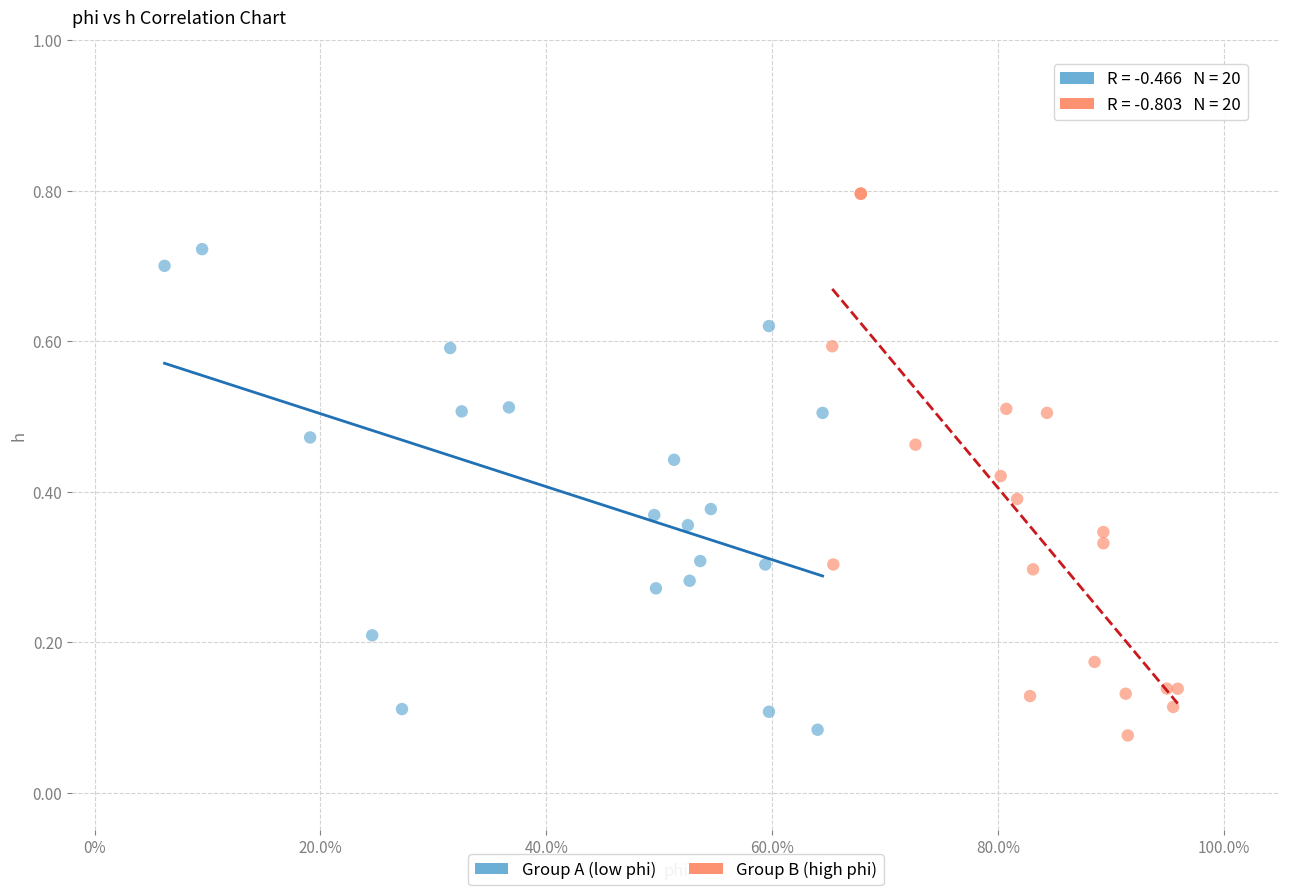

Which series contains the highest Y value?

Group B (high phi)